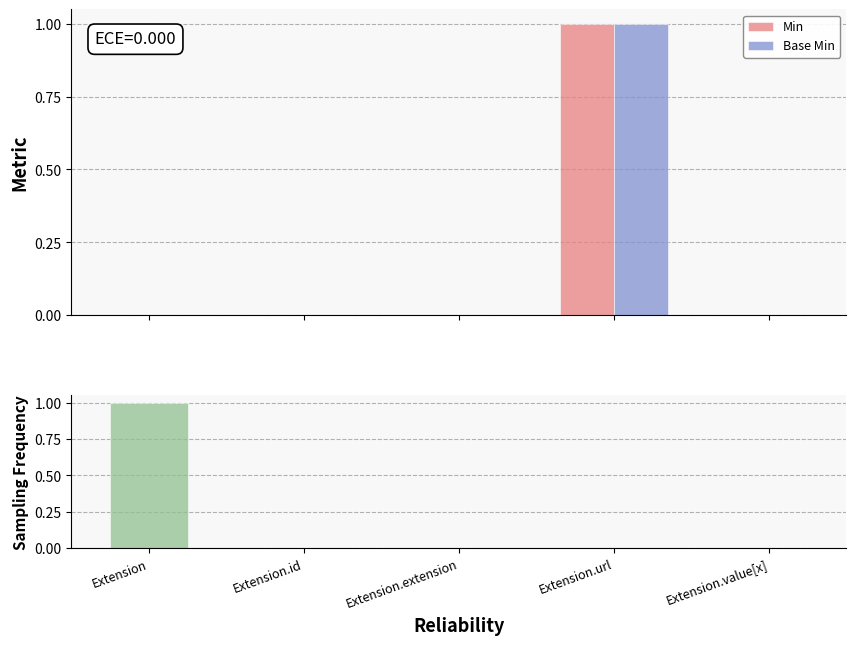

Which series changed the most between Extension.extension and Extension.url?

Min